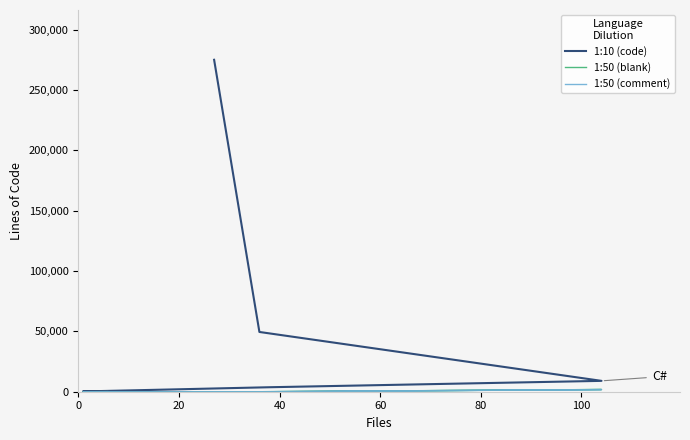

Where is the first local maximum for 1:50 (comment)?

40